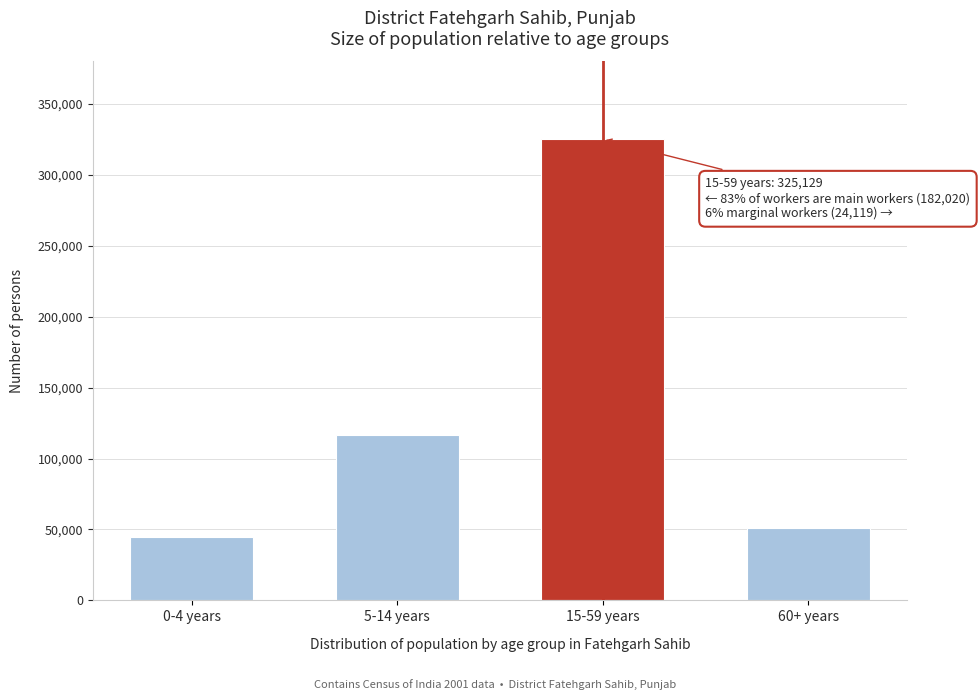

Reading left to right, extract all data points from this chart.

44830	116853	325129	51229